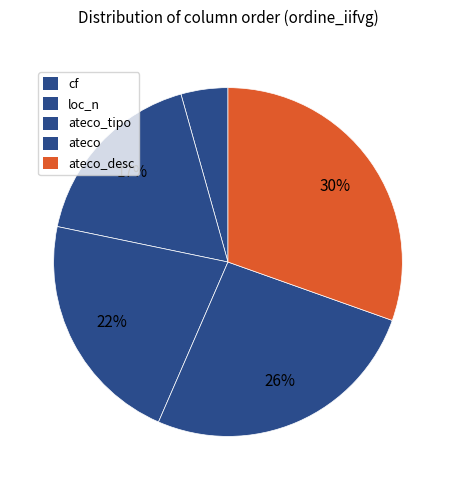

How many slices are in this pie chart?

5